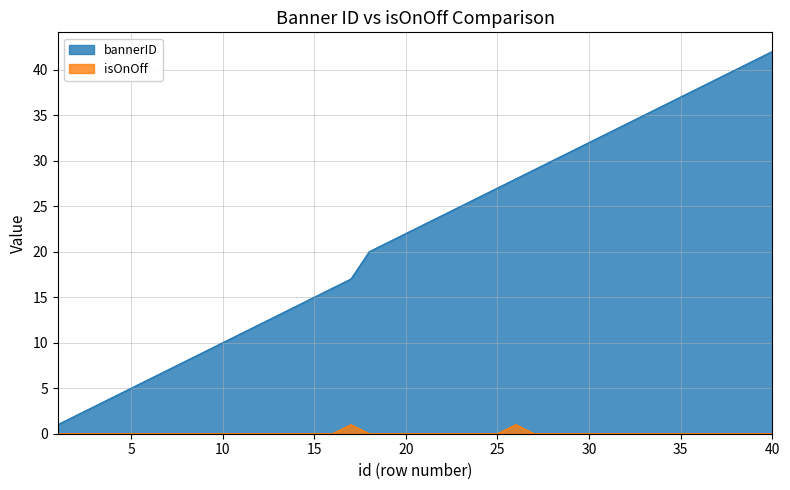

Which has a higher value, 25 or 39?

39